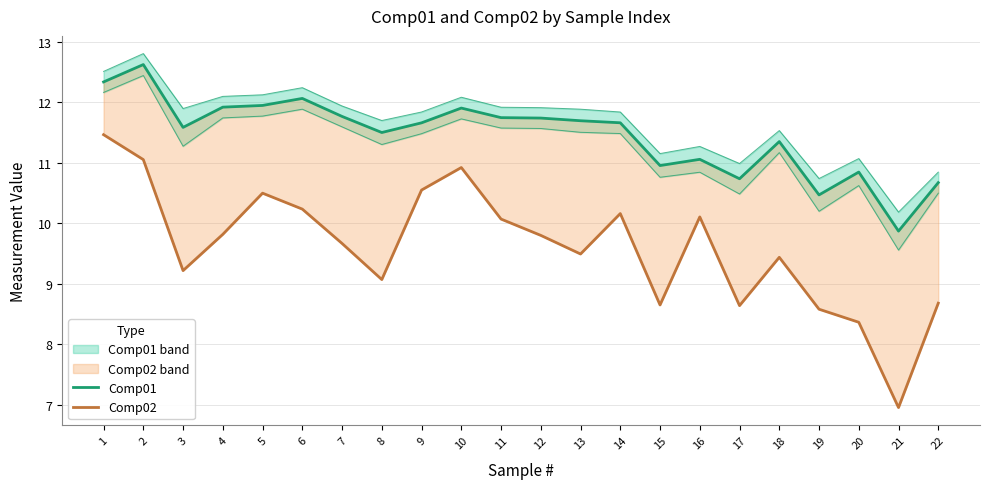

What is the total value across all series at 10?

22.8